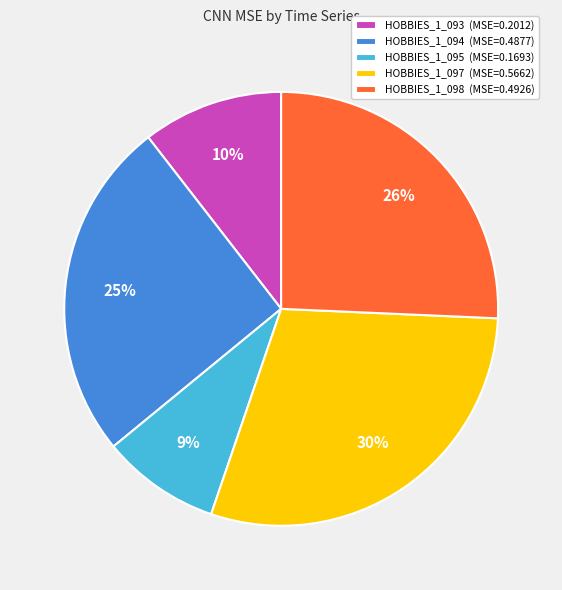

Is HOBBIES_1_098 the majority of the pie?

No